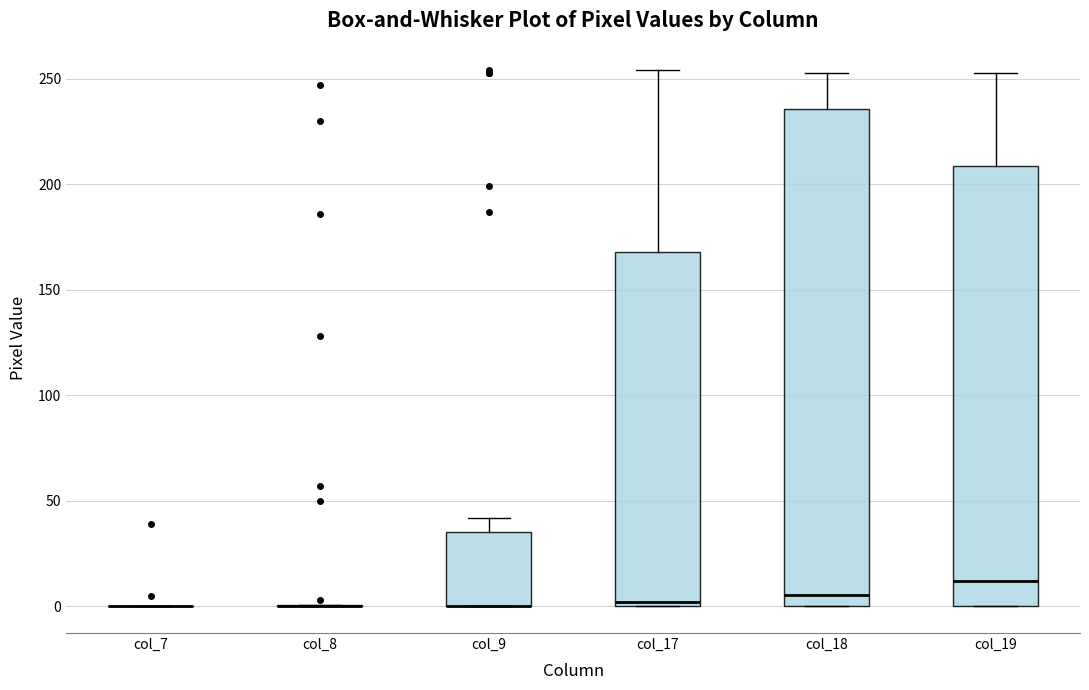

Reading left to right, transcribe this box plot: for each box, give where its median line is, the range the box spans, and where its two whiskers end, as read against the y-axis. The values are not printed on the chart, so give them approximately, as read against the axis.

col_7: box collapsed to a line at 0, whiskers 0 to 0
col_8: box collapsed to a line at 0, whiskers 0 to 0
col_9: median 0 (drawn on the box's lower edge), box 0 to 35, whiskers 0 to 40
col_17: median 0 (just above the box's lower edge), box 0 to 170, whiskers 0 to 255
col_18: median 5, box 0 to 235, whiskers 0 to 255
col_19: median 10, box 0 to 210, whiskers 0 to 255